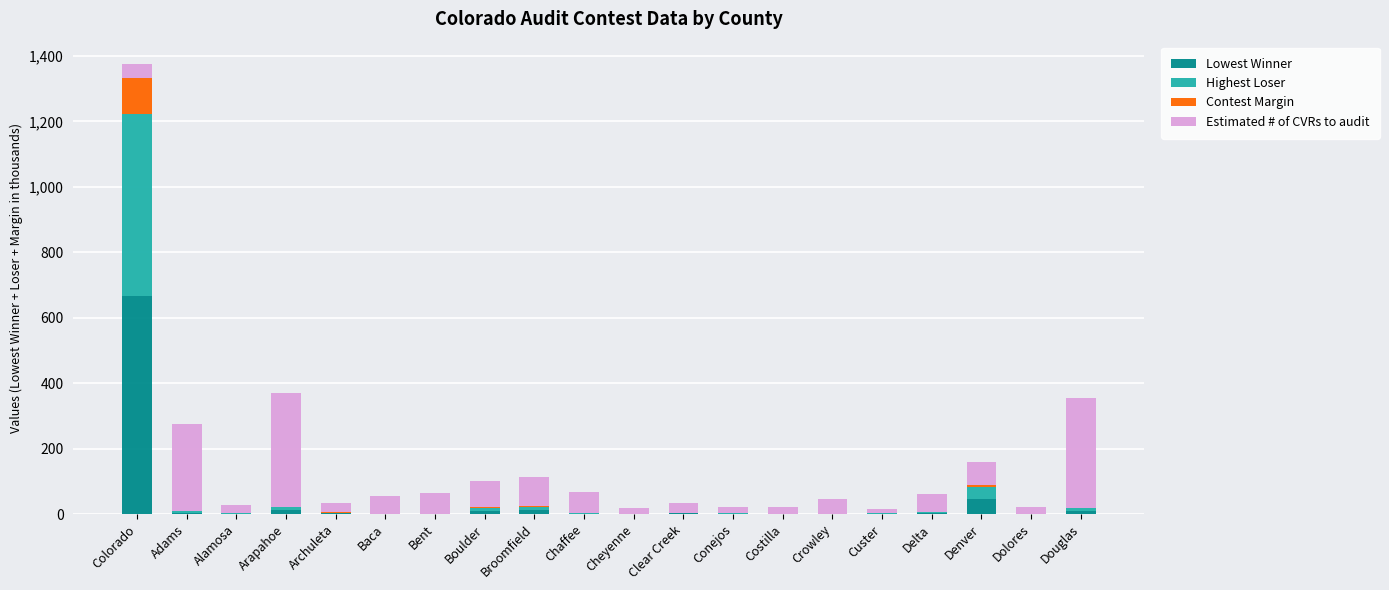

At which category is the sum across all series the highest?

Colorado